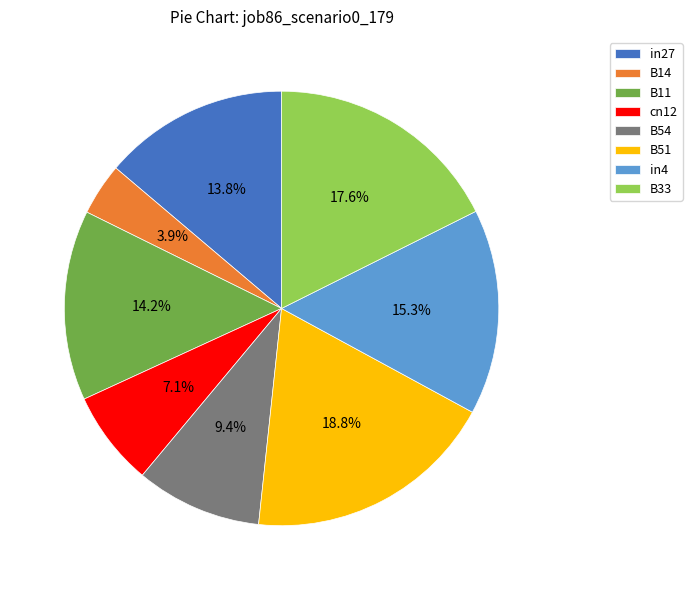

Count the number of slices in the pie.

8